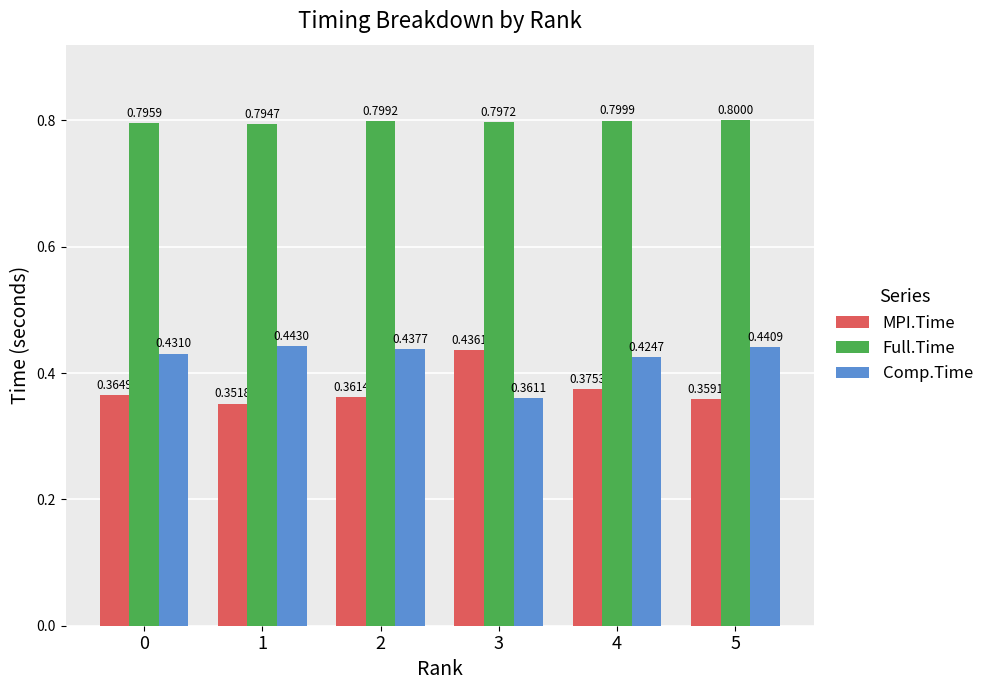

What is the total value across all series at 2?

1.6